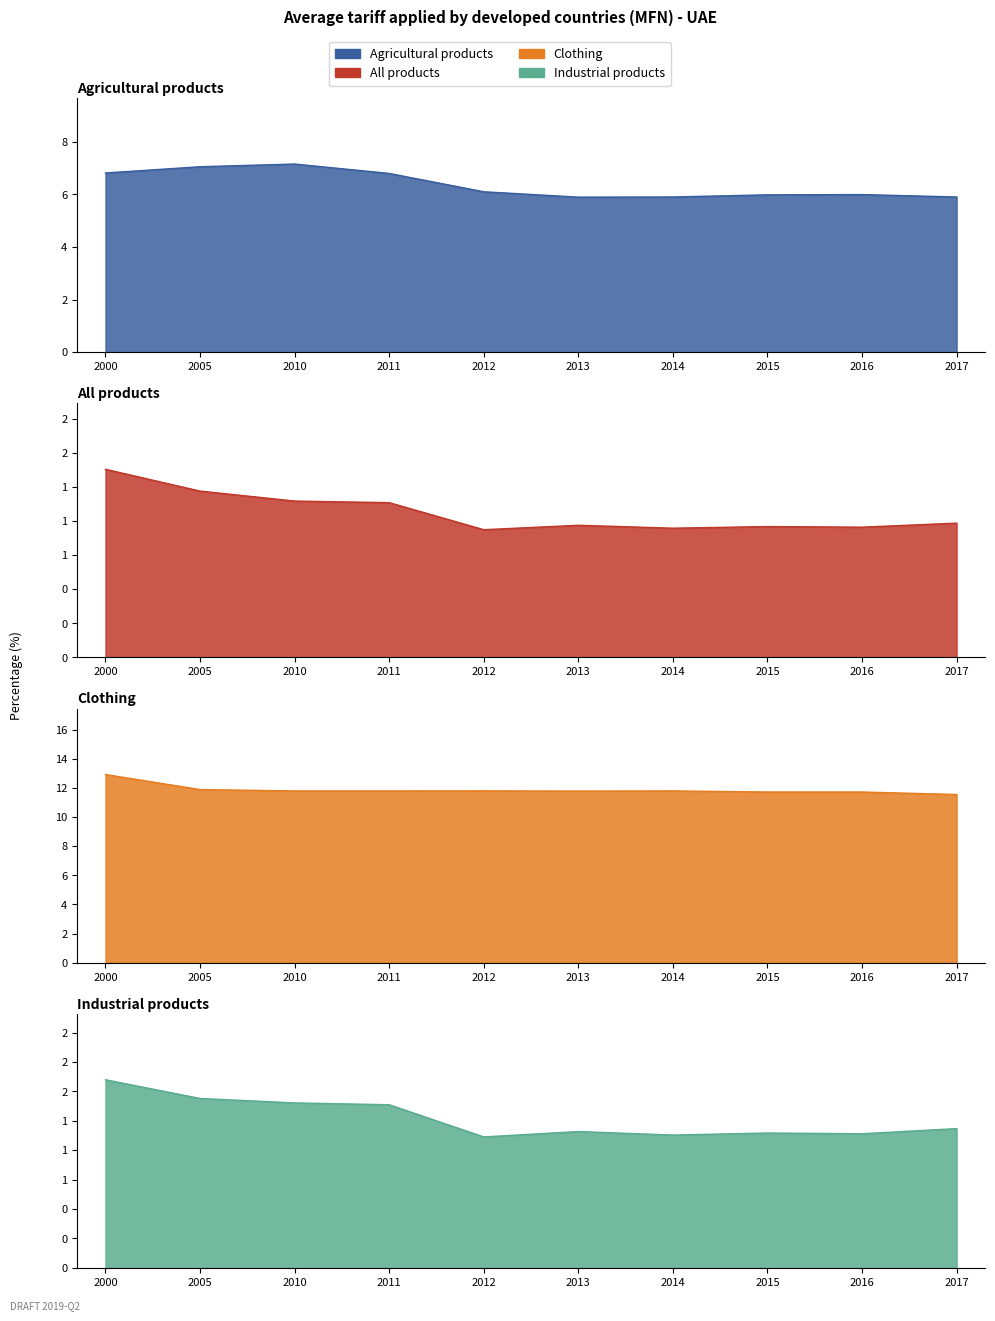

What is the highest value of the Clothing series?

12.9